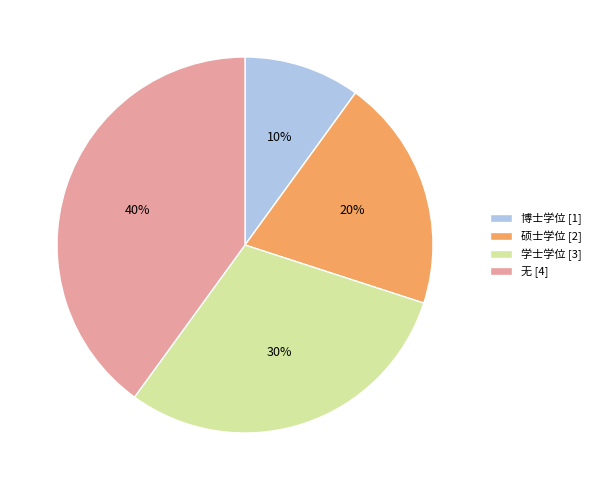

To the nearest percent, what portion does 学士学位 represent?

30%